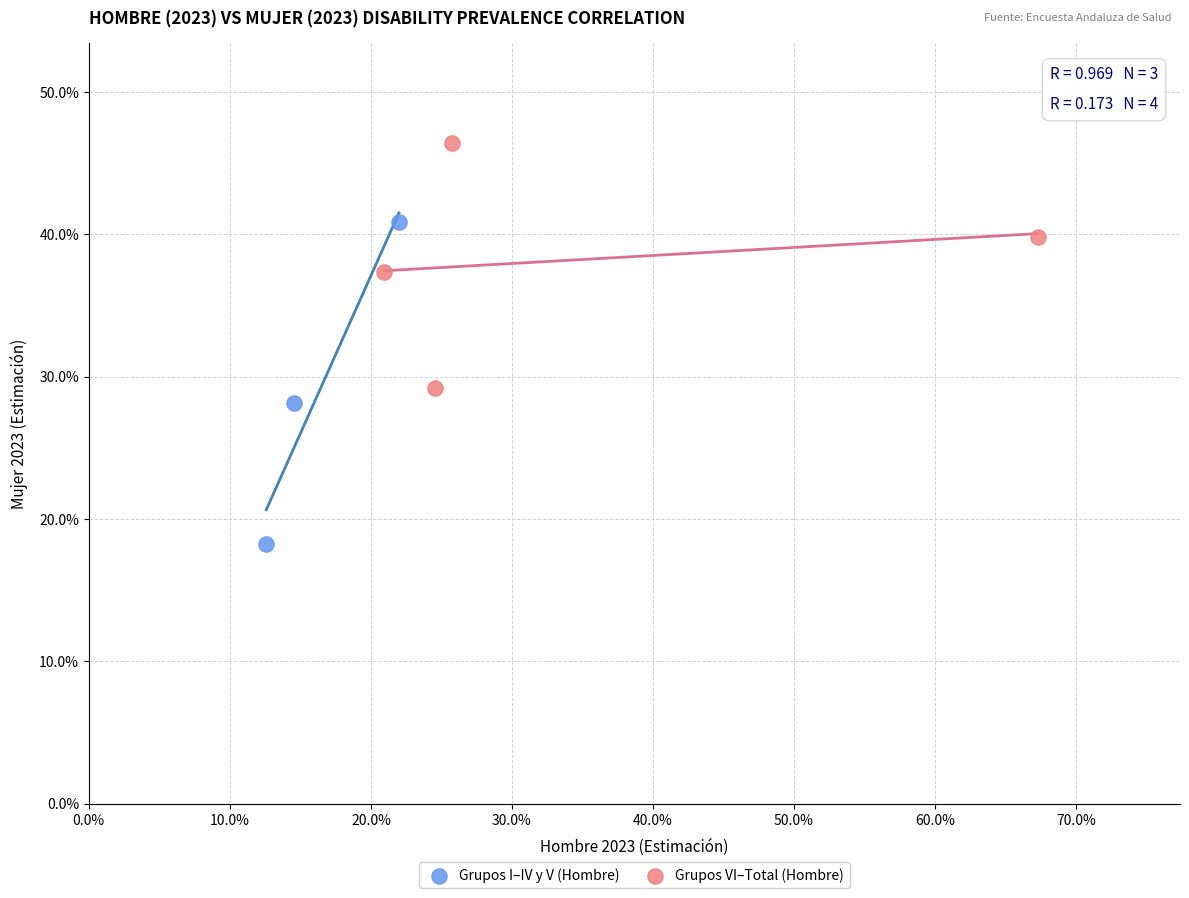

Which series reaches the maximum Y coordinate?

Grupos VI–Total (Hombre)